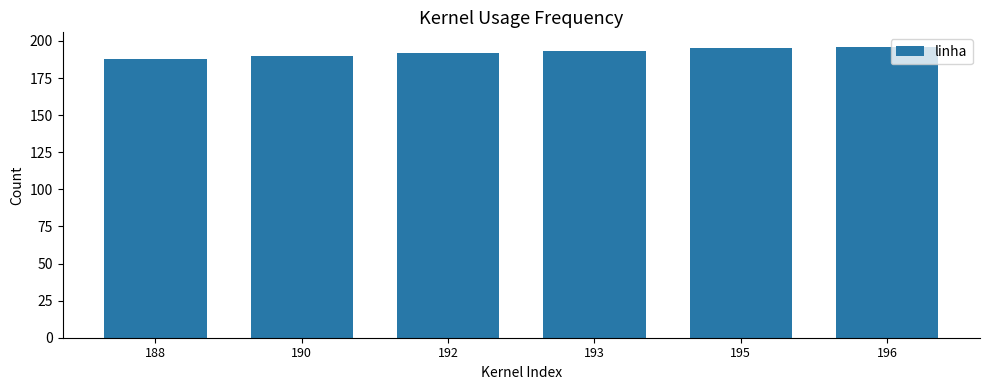

What is the sum of all values?

1154